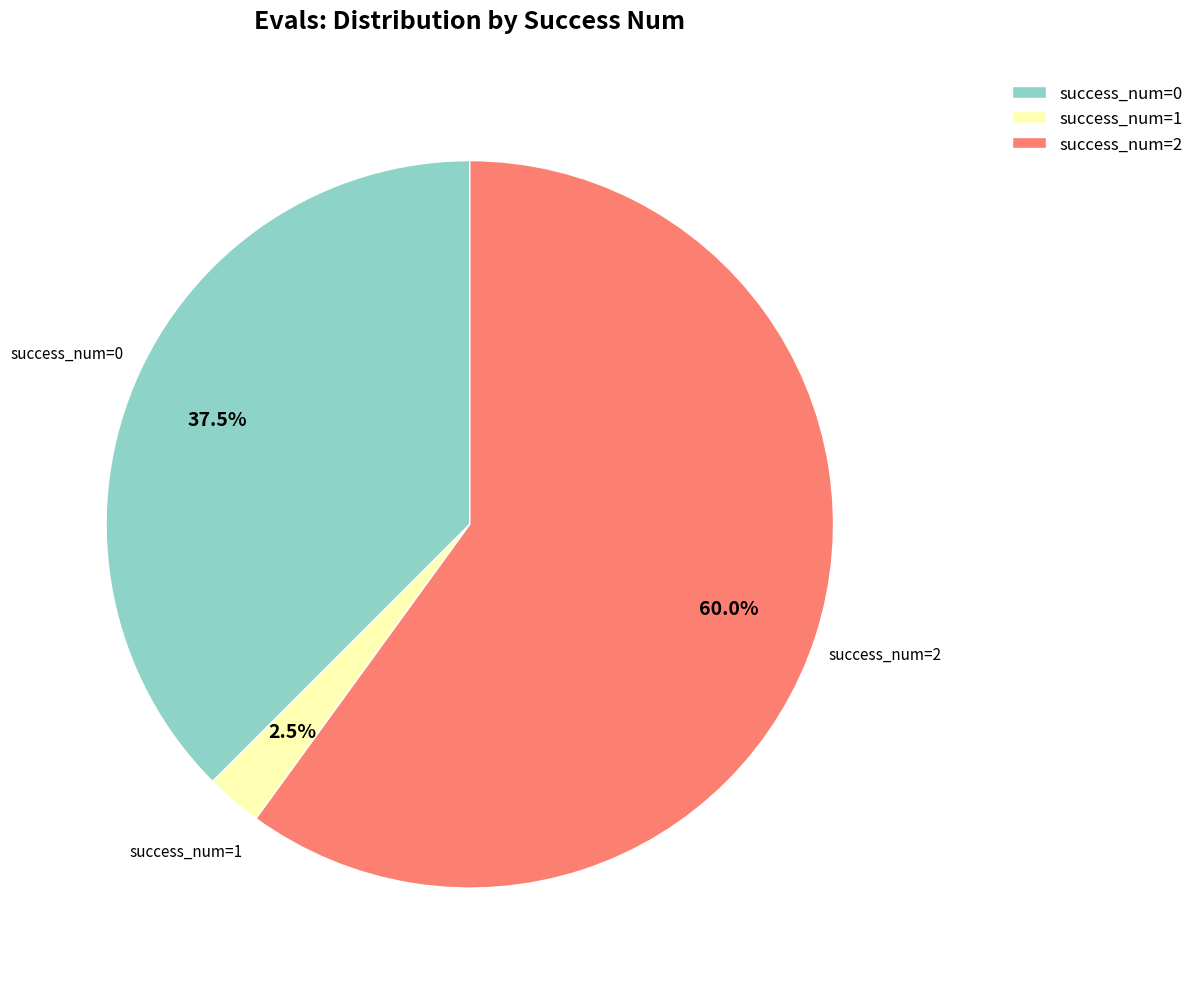

Rank the categories by value from lowest to highest.

success_num=1, success_num=0, success_num=2